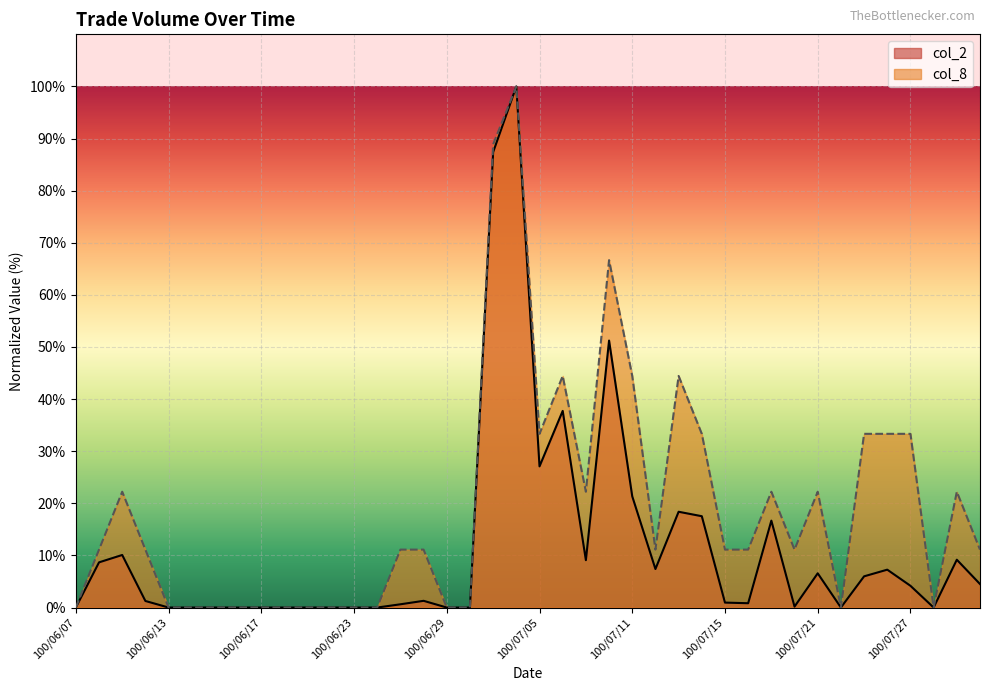

Reading right to left, transcribe all the data shown in this chart.

col_2: 100/08/01=4.5	100/07/29=9.2	100/07/28=0.0	100/07/27=4.2	100/07/26=7.3	100/07/25=6.0	100/07/22=0.0	100/07/21=6.6	100/07/20=0.2	100/07/19=16.7	100/07/18=0.8	100/07/15=0.9	100/07/14=17.5	100/07/13=18.4	100/07/12=7.4	100/07/11=21.3	100/07/08=51.2	100/07/07=9.1	100/07/06=37.7	100/07/05=27.1	100/07/04=100.0	100/07/01=87.4	100/06/30=0.0	100/06/29=0.0	100/06/28=1.3	100/06/27=0.6	100/06/24=0.0	100/06/23=0.0	100/06/22=0.0	100/06/21=0.0	100/06/20=0.0	100/06/17=0.0	100/06/16=0.0	100/06/15=0.0	100/06/14=0.0	100/06/13=0.0	100/06/10=1.3	100/06/09=10.1	100/06/08=8.7	100/06/07=0.0
col_8: 100/08/01=11.1	100/07/29=22.2	100/07/28=0.0	100/07/27=33.3	100/07/26=33.3	100/07/25=33.3	100/07/22=0.0	100/07/21=22.2	100/07/20=11.1	100/07/19=22.2	100/07/18=11.1	100/07/15=11.1	100/07/14=33.3	100/07/13=44.4	100/07/12=11.1	100/07/11=44.4	100/07/08=66.7	100/07/07=22.2	100/07/06=44.4	100/07/05=33.3	100/07/04=100.0	100/07/01=88.9	100/06/30=0.0	100/06/29=0.0	100/06/28=11.1	100/06/27=11.1	100/06/24=0.0	100/06/23=0.0	100/06/22=0.0	100/06/21=0.0	100/06/20=0.0	100/06/17=0.0	100/06/16=0.0	100/06/15=0.0	100/06/14=0.0	100/06/13=0.0	100/06/10=11.1	100/06/09=22.2	100/06/08=11.1	100/06/07=0.0